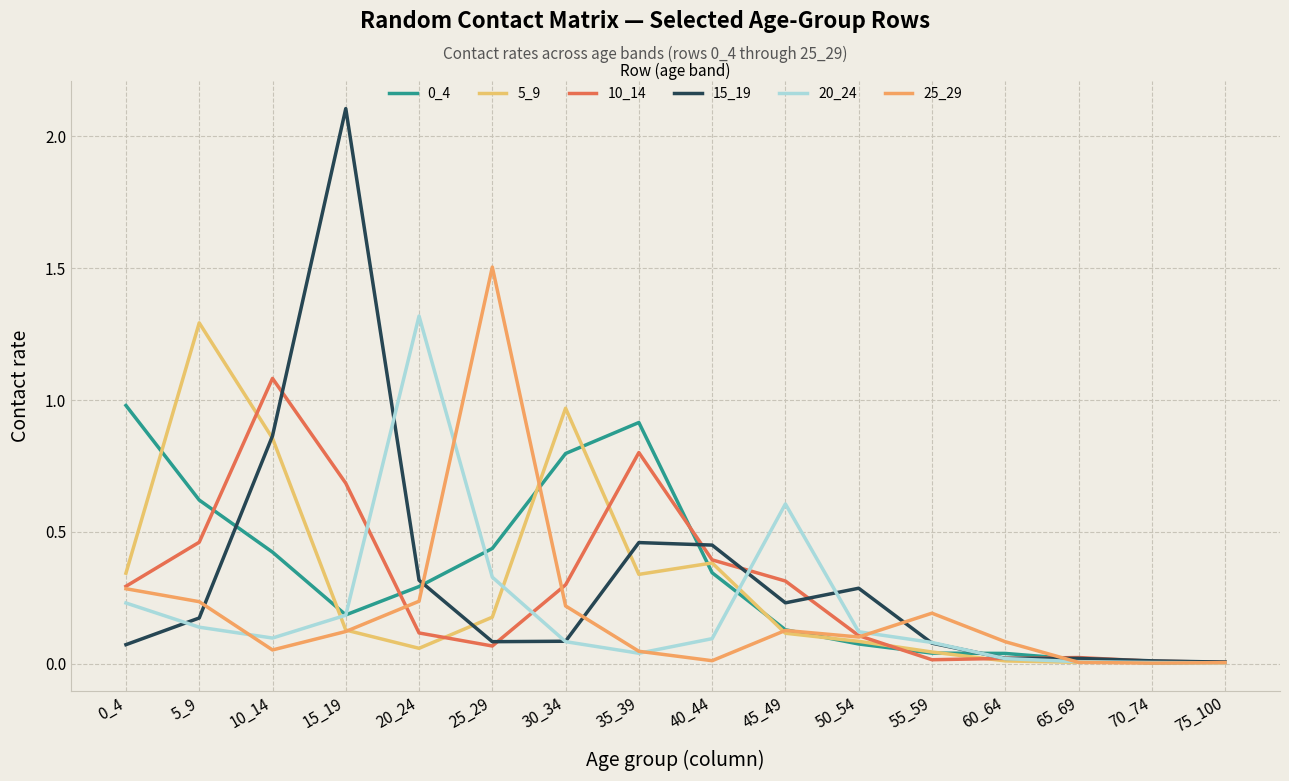

The value of 25_29 at 30_34 is 0.4. True or false?

False